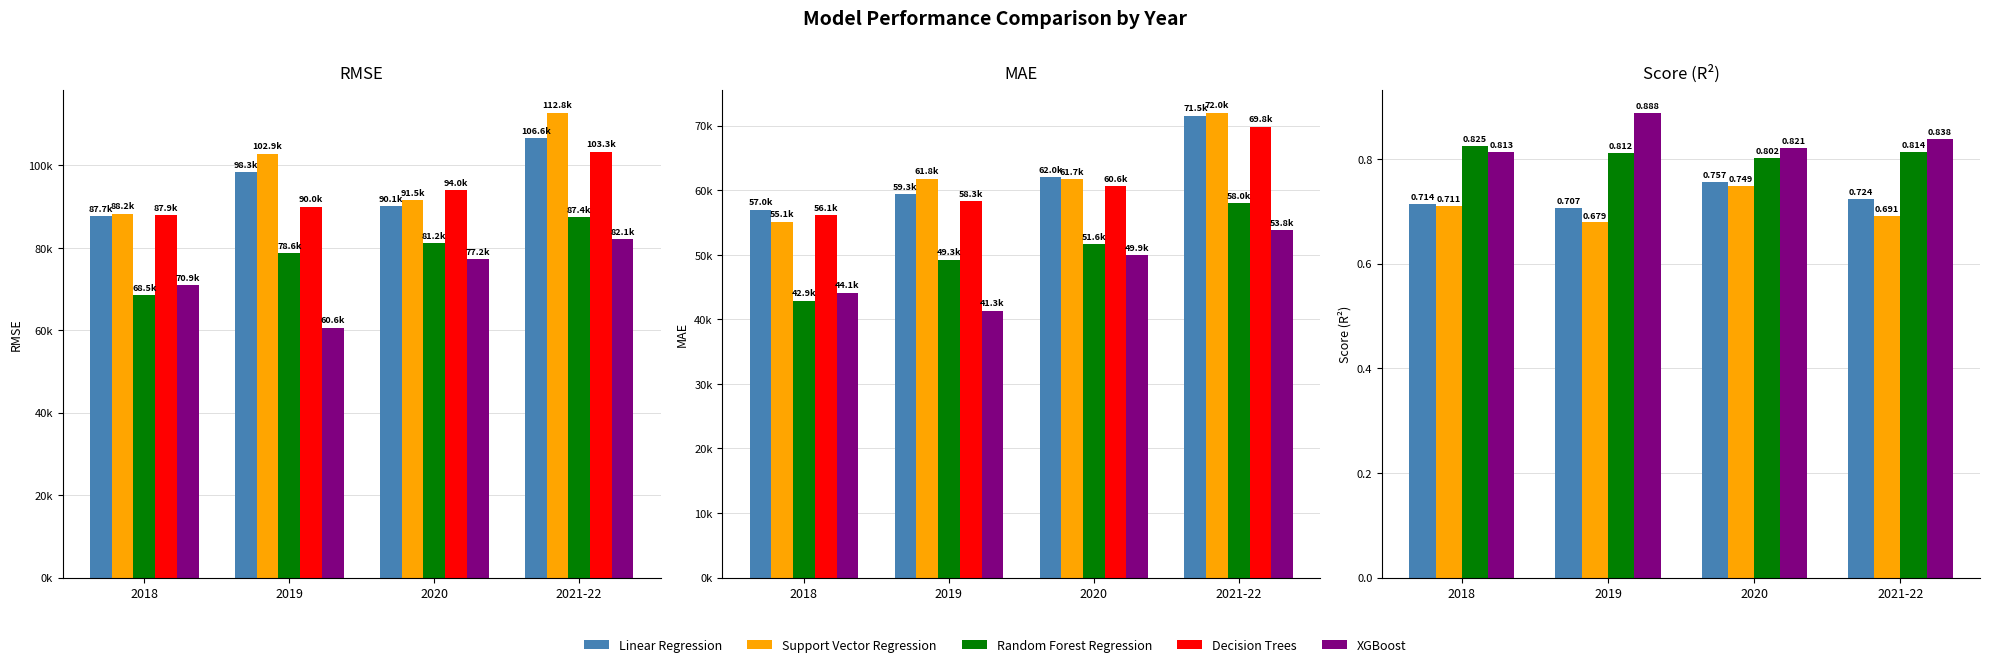

What is the label of the 2nd bar from the left?

2019